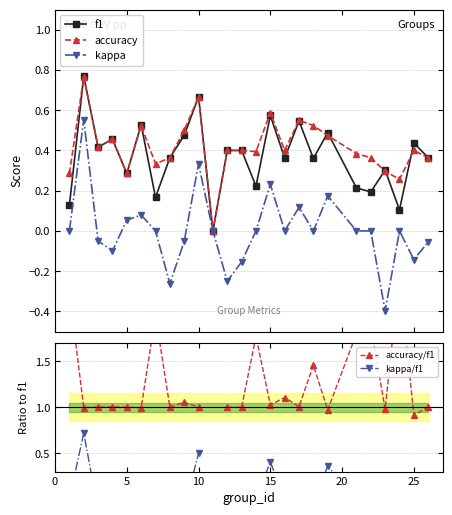

True or false: kappa has more than 2 interior local peaks.

True